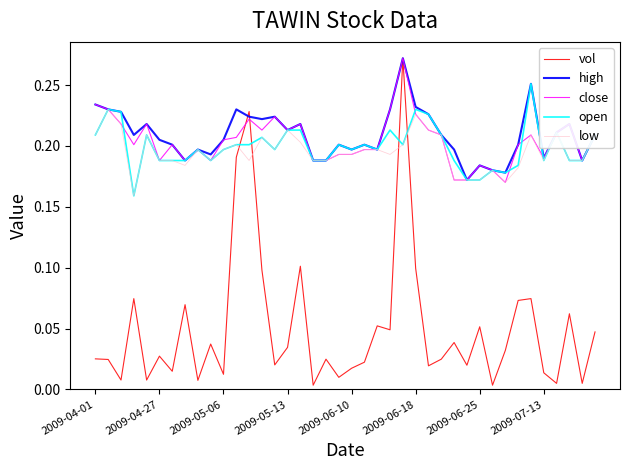

True or false: low and vol intersect in this chart.

True